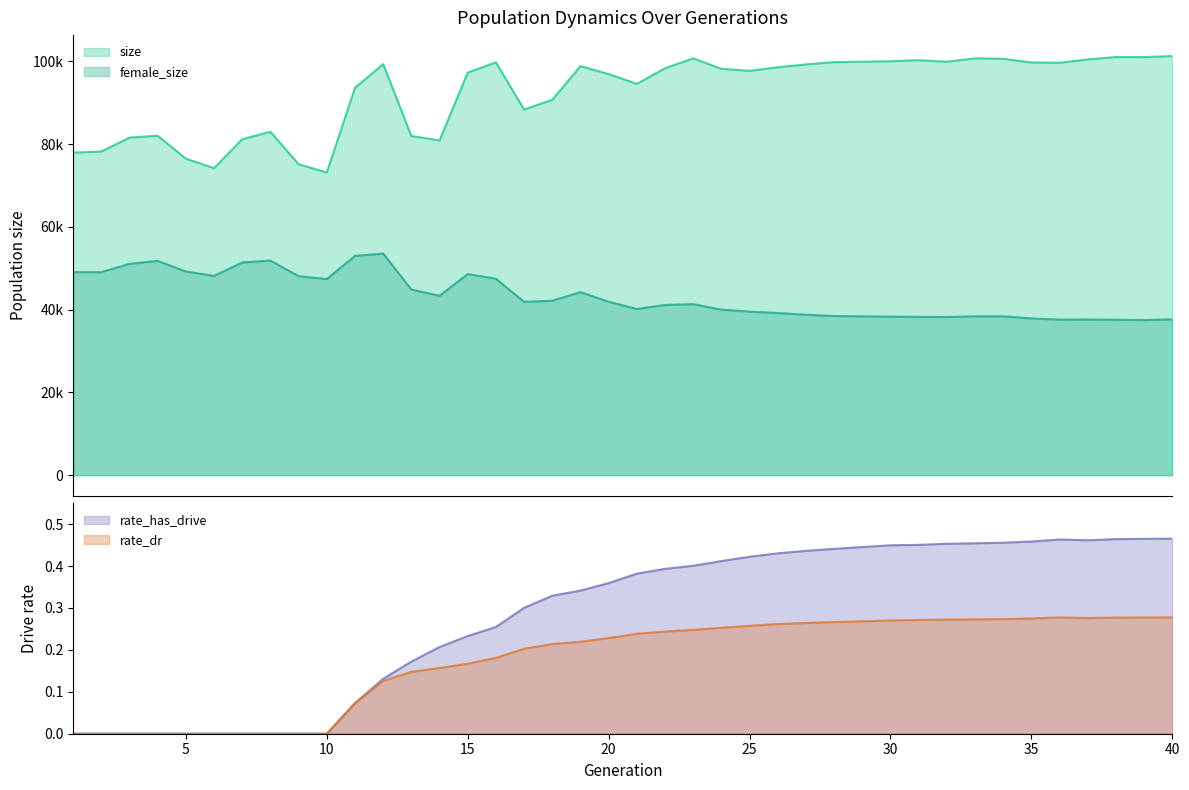

What is the difference between the highest and lowest values at 33?

100631.7